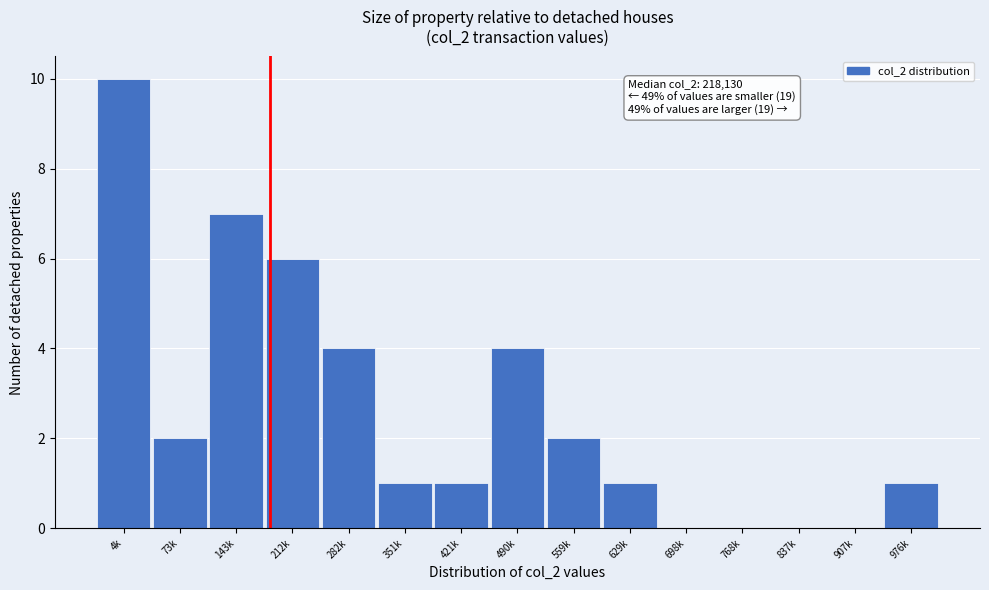

Reading right to left, extract all data points from this chart.

976k=1	907k=0	837k=0	768k=0	698k=0	629k=1	559k=2	490k=4	421k=1	351k=1	282k=4	212k=6	143k=7	73k=2	4k=10